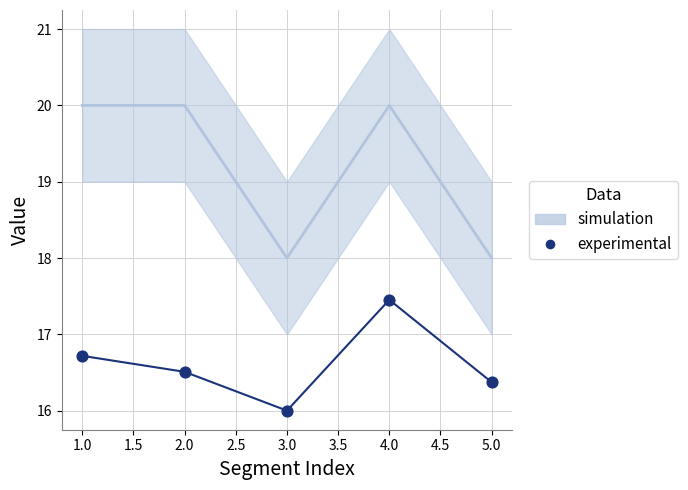

What is the range of Y values (max minus min)?

1.5